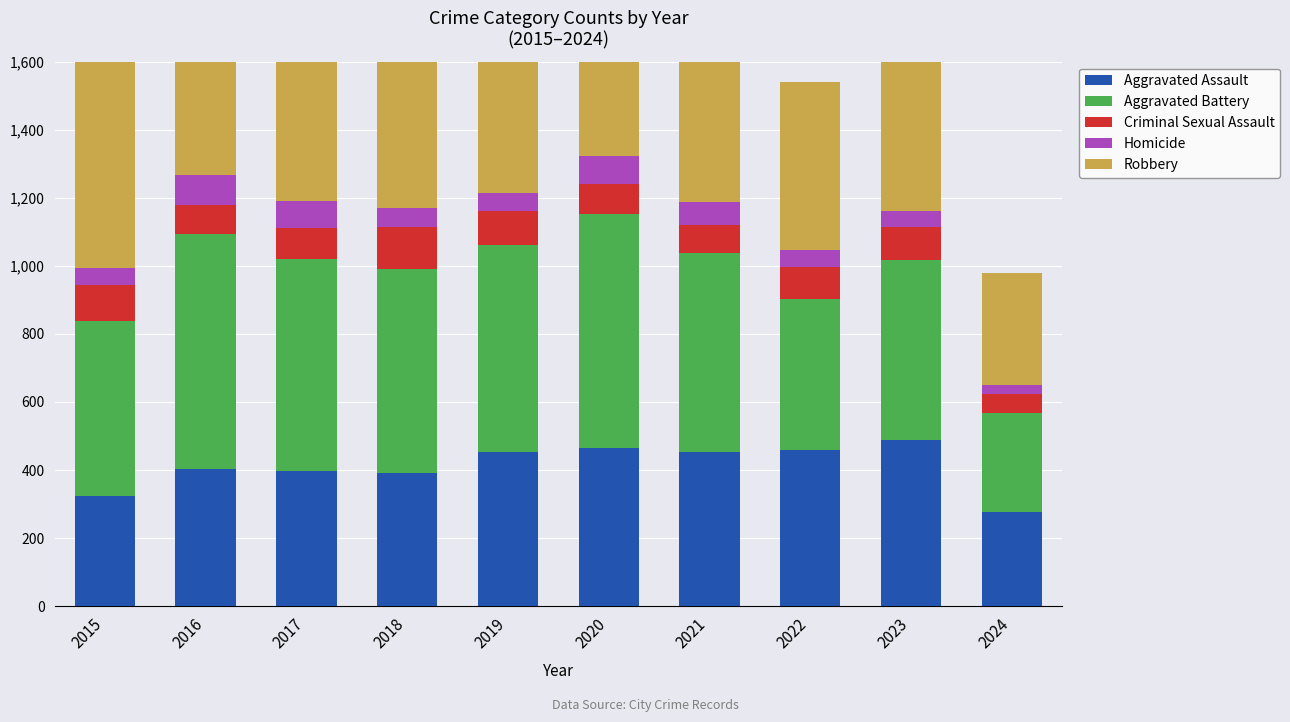

What is the difference between the highest and lowest values at 2017?

698